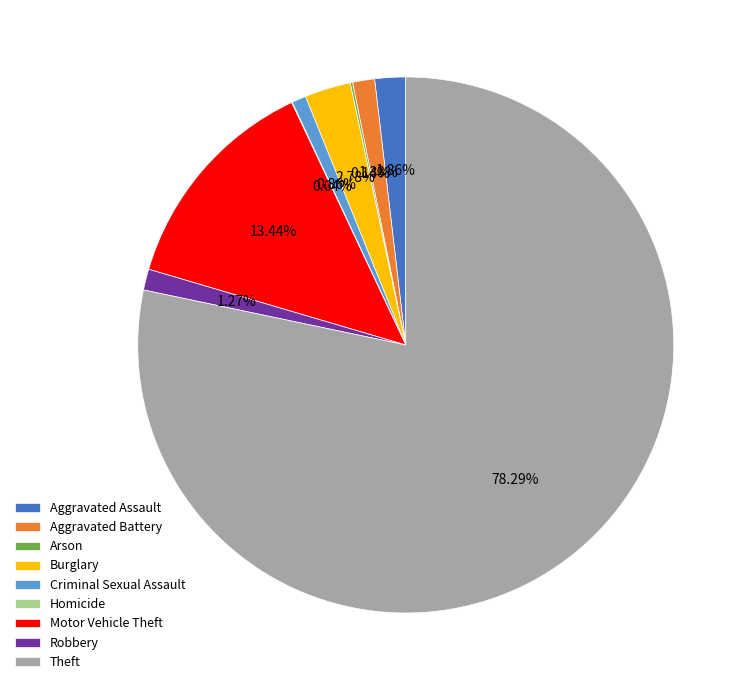

What is the largest slice in the pie chart?

Theft